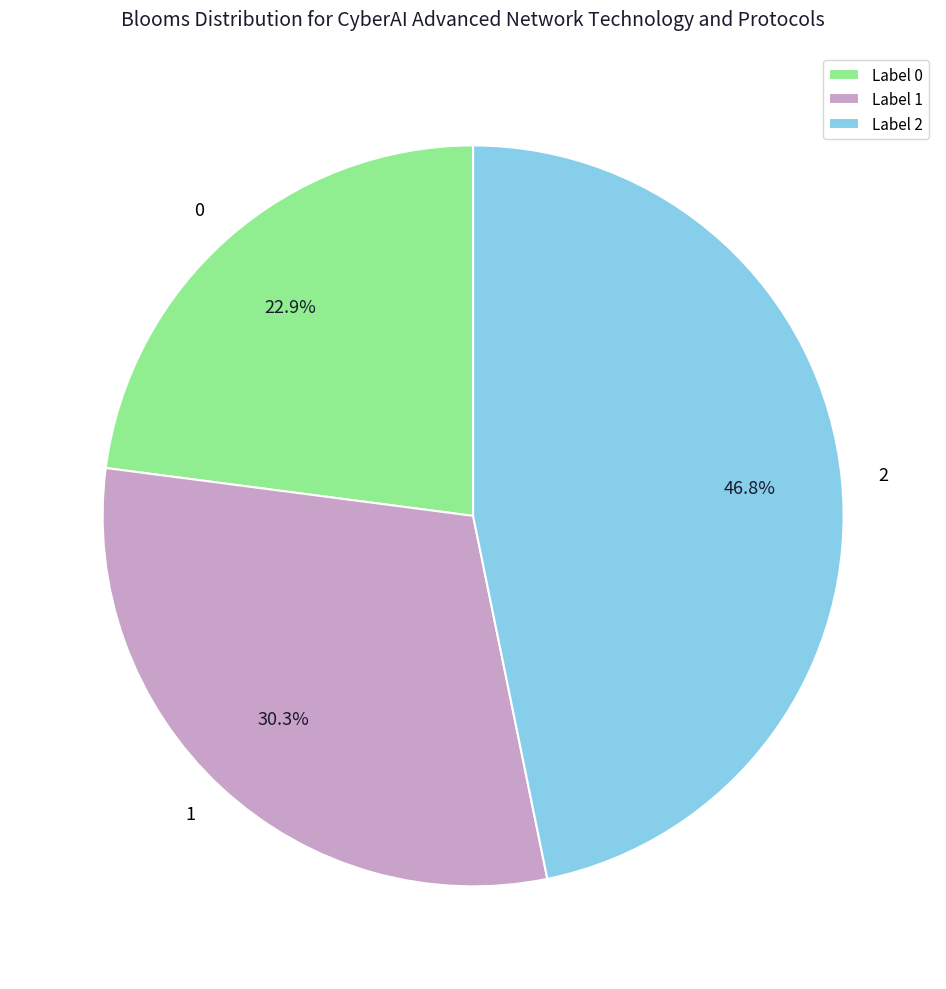

How many segments does this pie chart have?

3